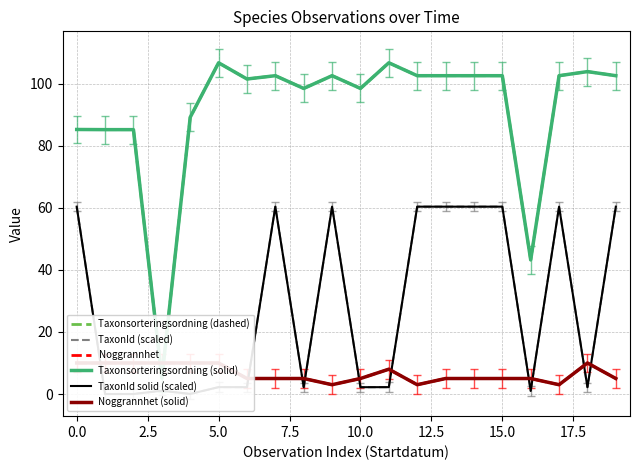

What is the label of the 12th point from the left?

11